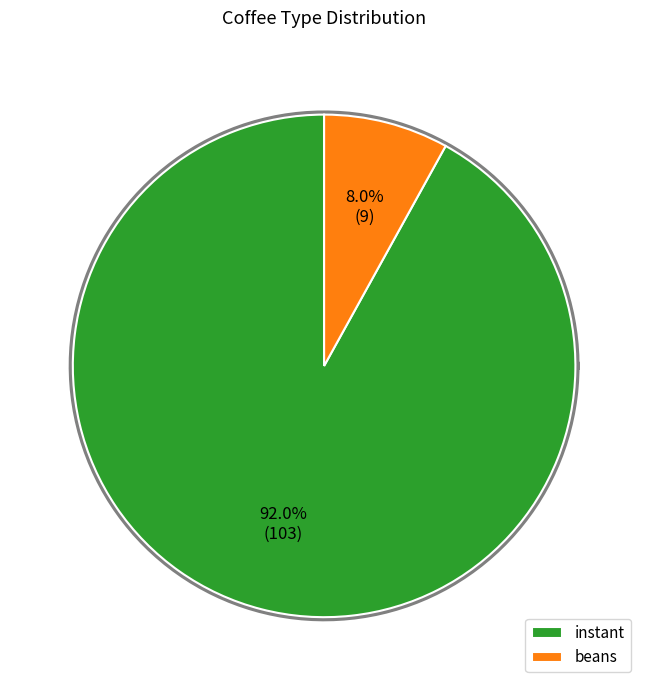

How much of the chart is everything except beans?

92.0%